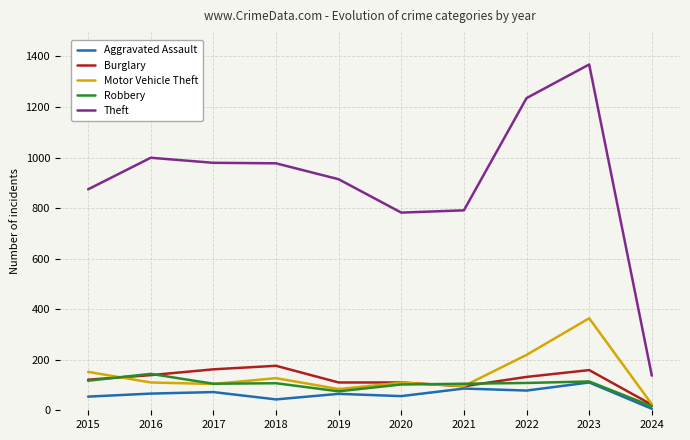

How many lines are shown in the chart?

5